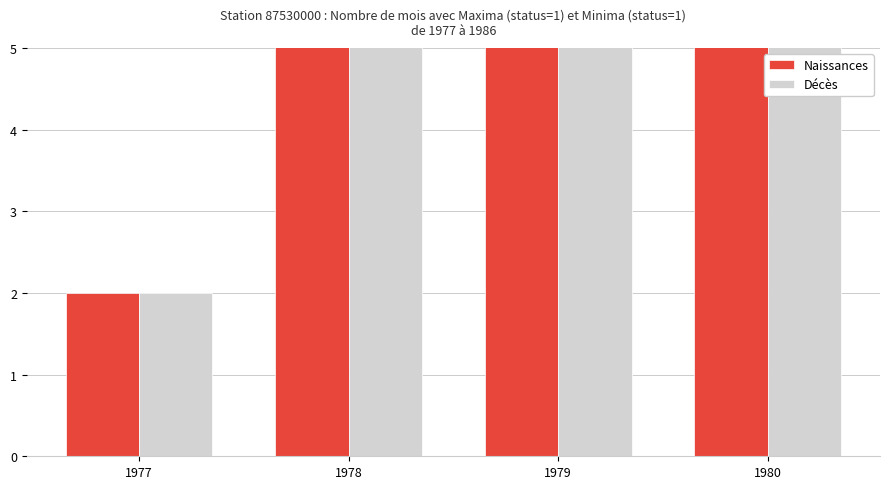

How many data points does each series have?

4